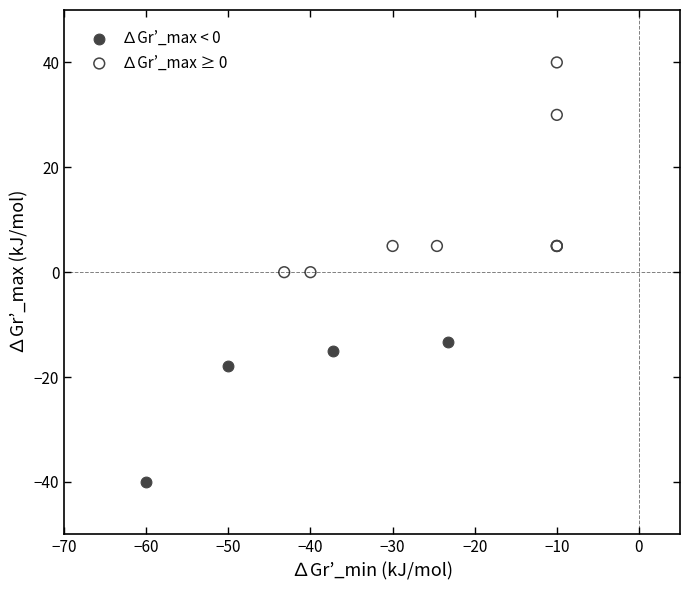

Which series reaches the minimum Y coordinate?

∆Gr’_max < 0